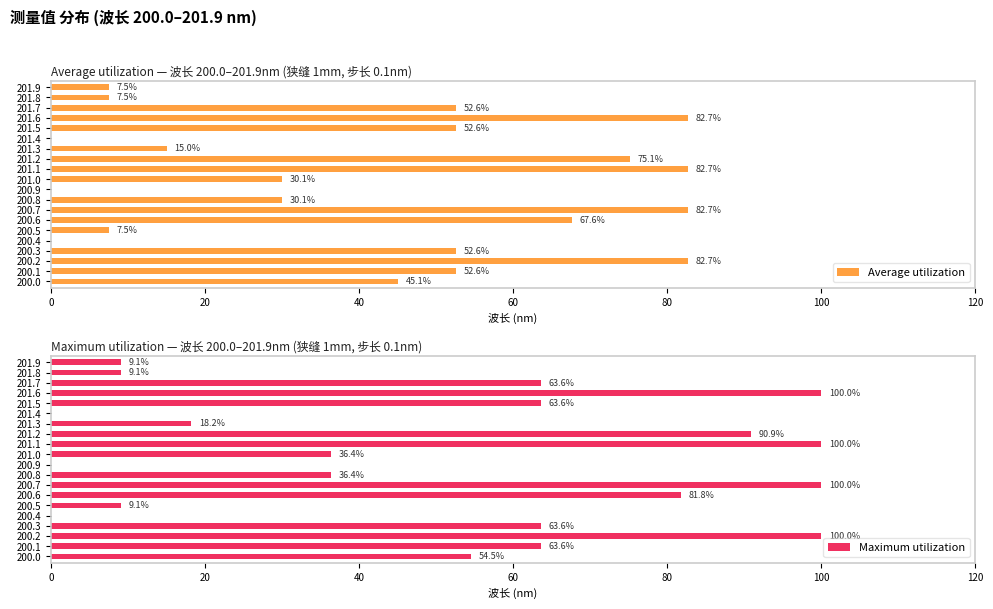

What is the sum of all Average utilization values?

826.5